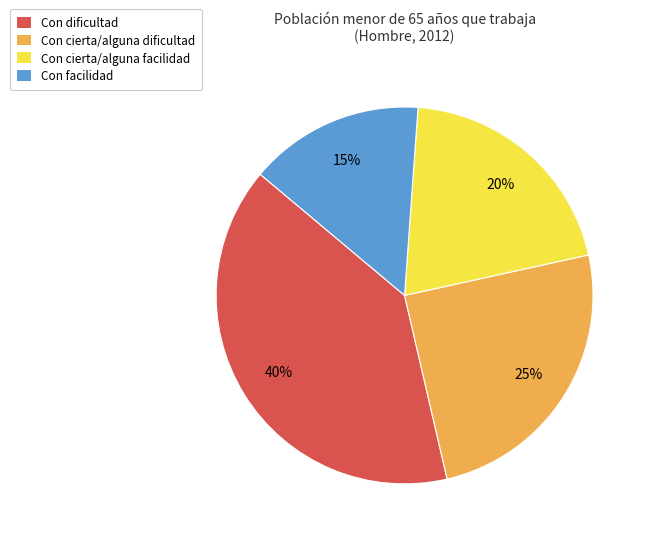

What is the largest slice in the pie chart?

Con dificultad